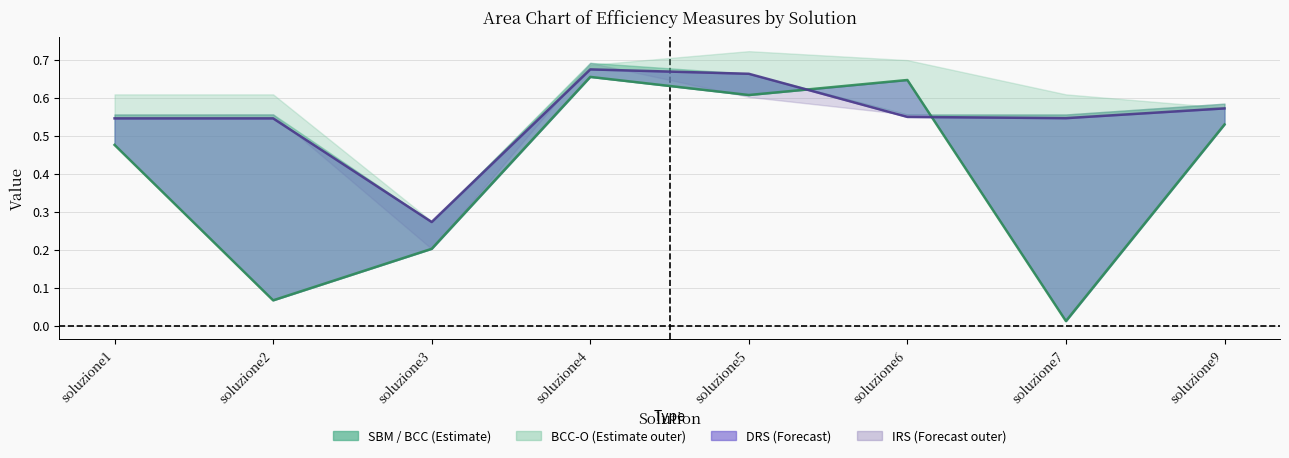

Reading left to right, transcribe all the data shown in this chart.

SBM: soluzione1=0.5	soluzione2=0.1	soluzione3=0.2	soluzione4=0.7	soluzione5=0.6	soluzione6=0.6	soluzione7=0.0	soluzione9=0.5
DRS line: soluzione1=0.5	soluzione2=0.5	soluzione3=0.3	soluzione4=0.7	soluzione5=0.7	soluzione6=0.6	soluzione7=0.5	soluzione9=0.6